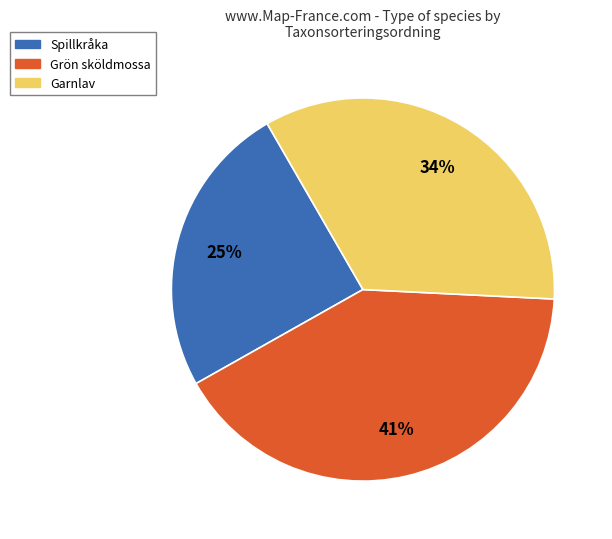

Is there any slice that represents more than half of the pie?

No